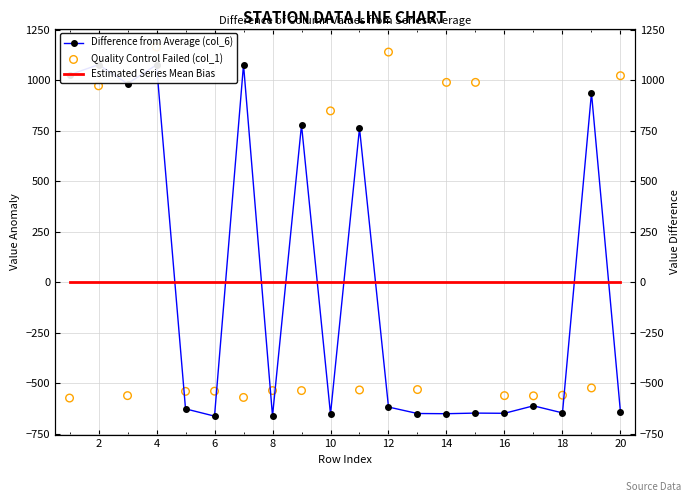

Which series reaches the minimum Y coordinate?

Difference from Average (col_6)